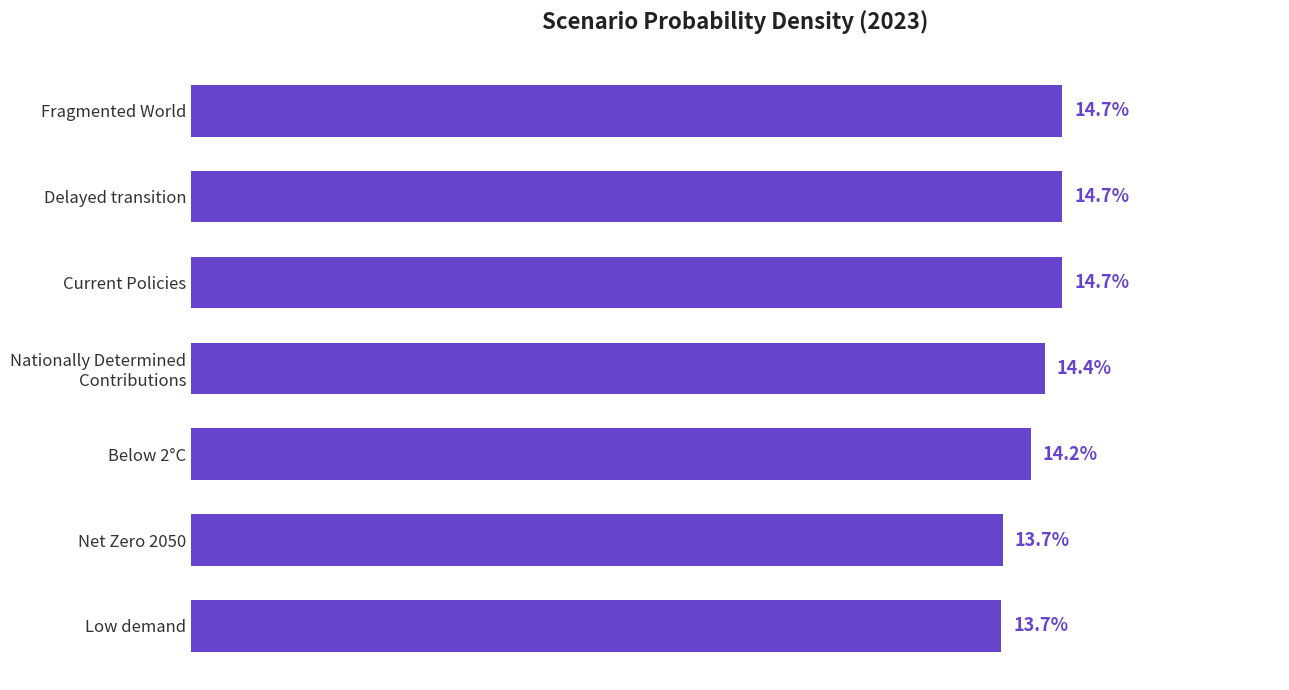

The value at Low demand is 0.0. True or false?

False